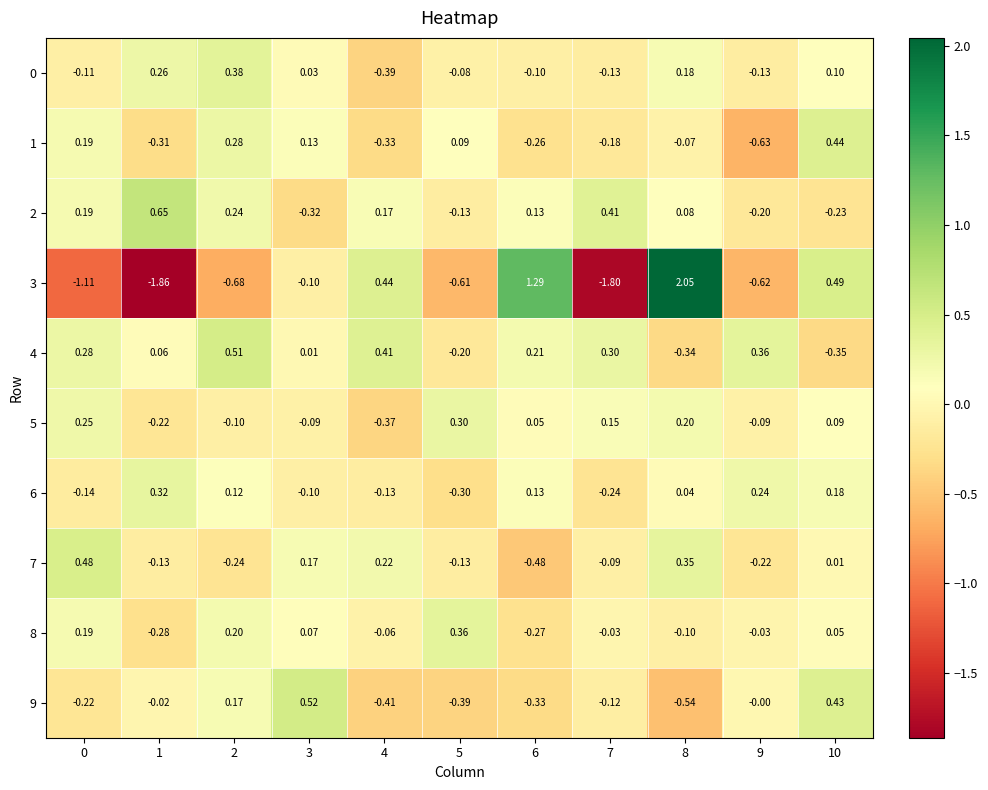

How many negative values does the 1 series have?

6